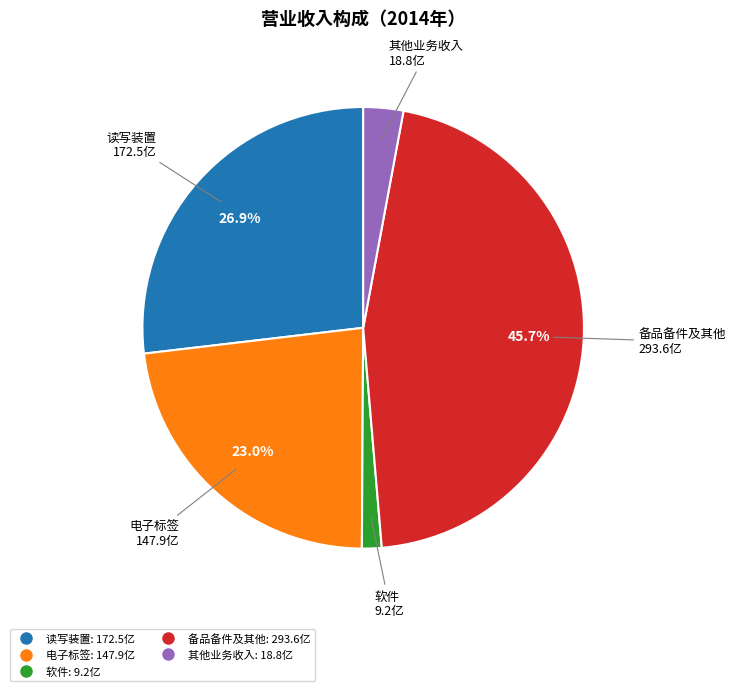

What percentage is the 电子标签 slice, to the nearest percent?

23%